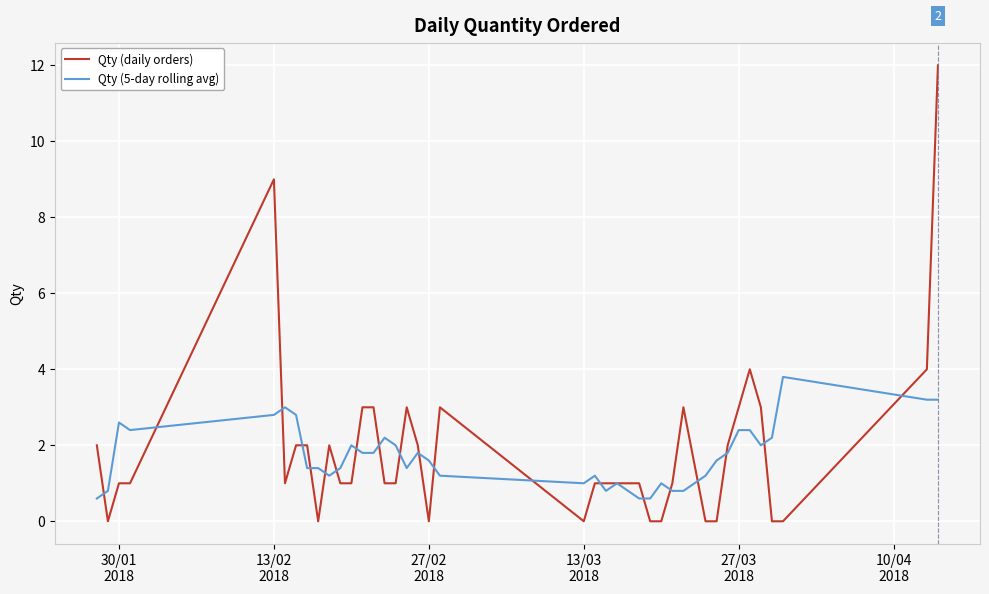

True or false: Qty (5-day rolling avg) and Qty (daily orders) cross at least once.

True